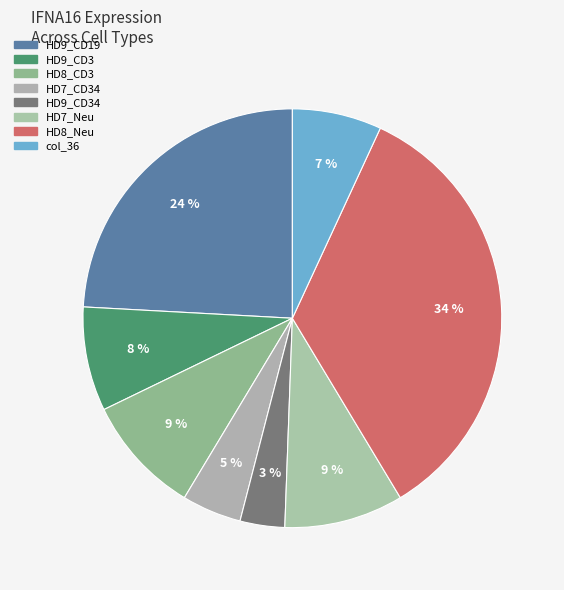

How many slices are in this pie chart?

8